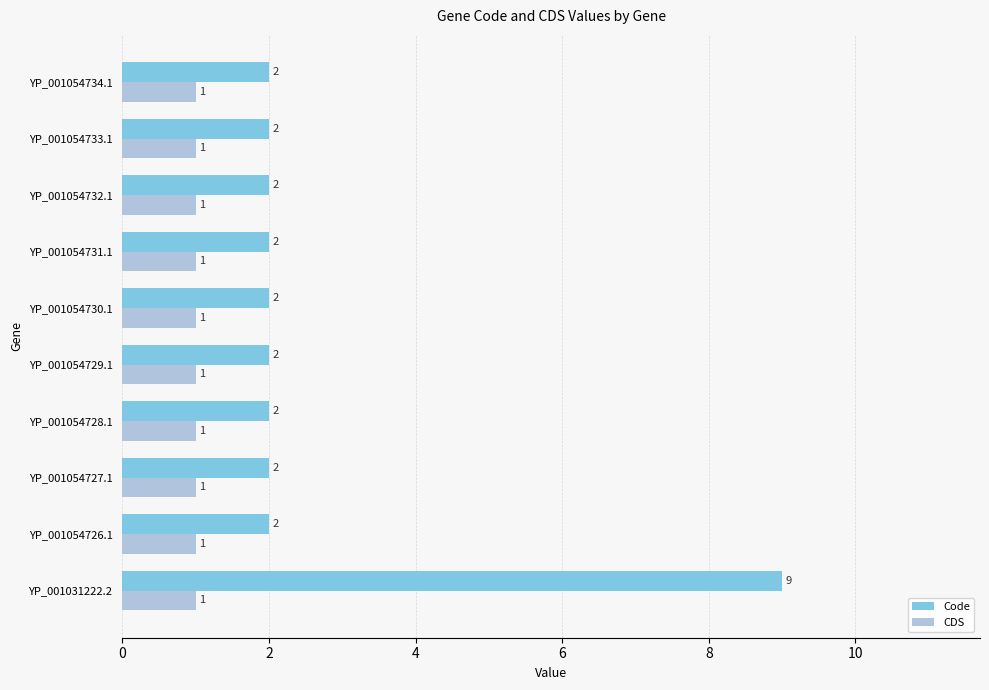

List the series in order of their overall mean, lowest first.

CDS, Code